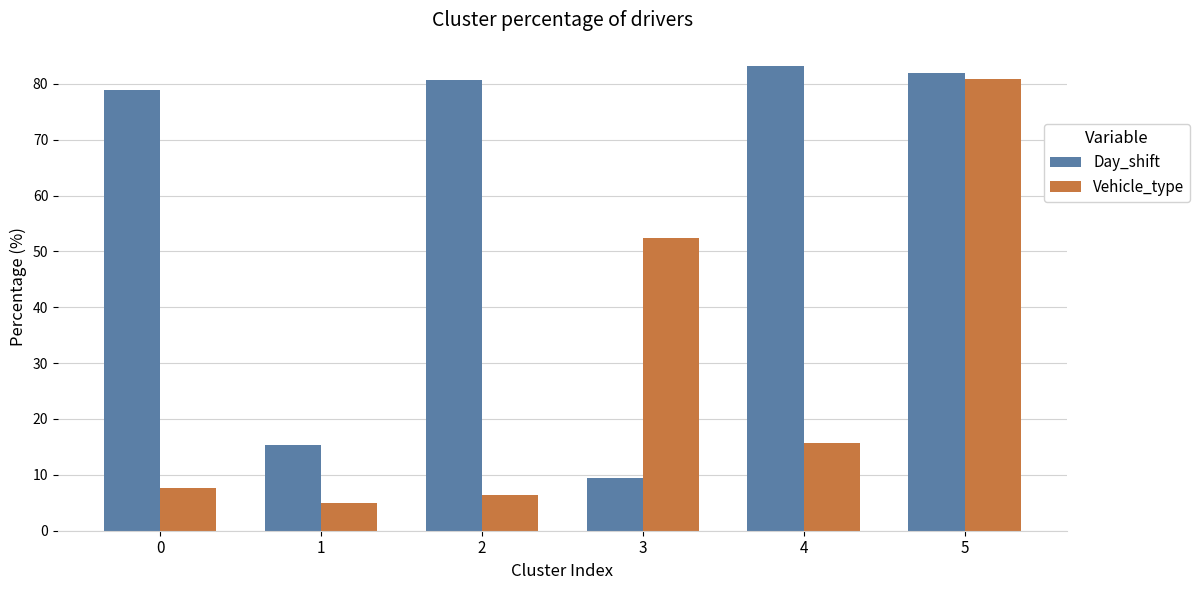

How many data points in Day_shift are less than 80?

3